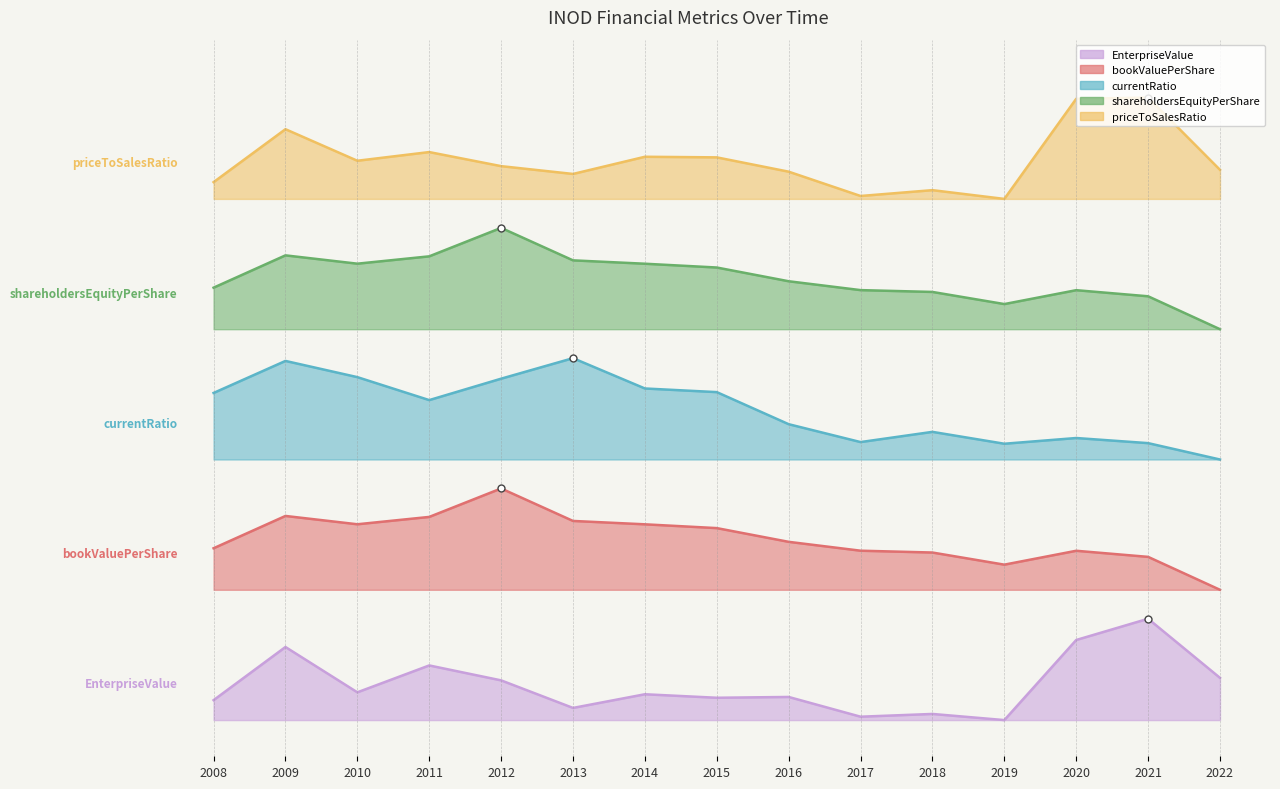

Reading left to right, what are all the values shown in this chart?

EnterpriseValue: 2008=0.3	2009=1.0	2010=0.4	2011=0.8	2012=0.5	2013=0.2	2014=0.4	2015=0.3	2016=0.3	2017=0.0	2018=0.1	2019=0.0	2020=1.1	2021=1.4	2022=0.6
bookValuePerShare: 2008=2.4	2009=2.8	2010=2.7	2011=2.8	2012=3.2	2013=2.8	2014=2.7	2015=2.7	2016=2.5	2017=2.3	2018=2.3	2019=2.1	2020=2.3	2021=2.3	2022=1.8
currentRatio: 2008=4.5	2009=5.0	2010=4.7	2011=4.4	2012=4.7	2013=5.0	2014=4.6	2015=4.5	2016=4.1	2017=3.8	2018=4.0	2019=3.8	2020=3.9	2021=3.8	2022=3.6
shareholdersEquityPerShare: 2008=6.0	2009=6.4	2010=6.3	2011=6.4	2012=6.8	2013=6.4	2014=6.3	2015=6.3	2016=6.1	2017=5.9	2018=5.9	2019=5.7	2020=5.9	2021=5.9	2022=5.4
priceToSalesRatio: 2008=7.4	2009=8.2	2010=7.7	2011=7.8	2012=7.7	2013=7.5	2014=7.8	2015=7.8	2016=7.6	2017=7.2	2018=7.3	2019=7.2	2020=8.6	2021=8.6	2022=7.6